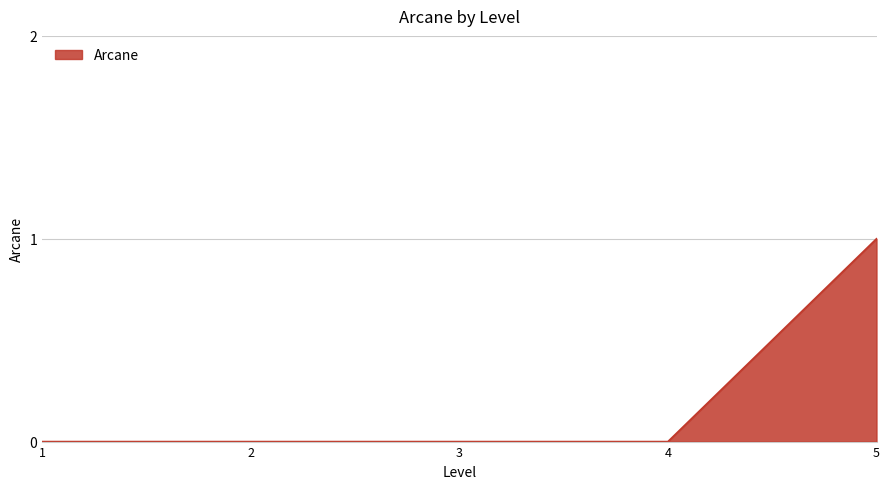

What is the change in value from 4 to 5?

+1